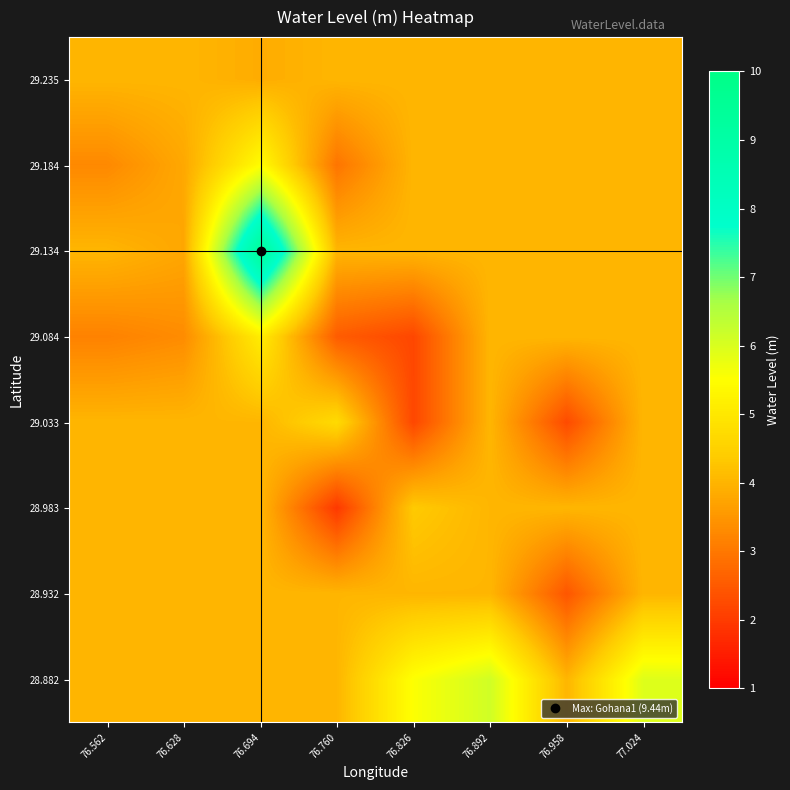

Rank the series at 76.826 from highest to lowest value.

28.882, 28.983, 28.932, 29.134, 29.184, 29.235, 29.033, 29.084